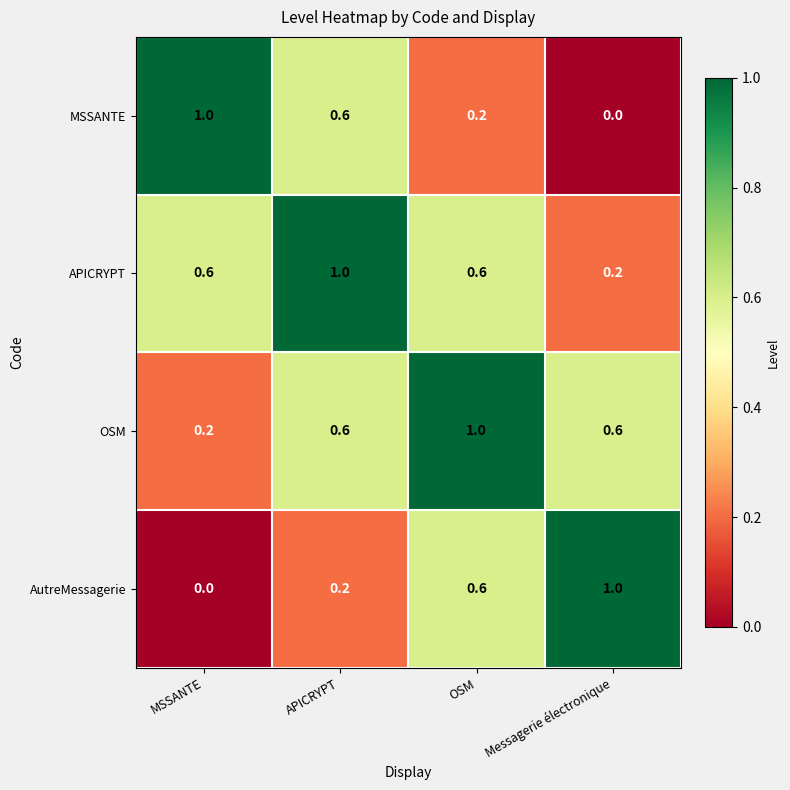

What is the spread (max minus min) of values at APICRYPT?

0.8